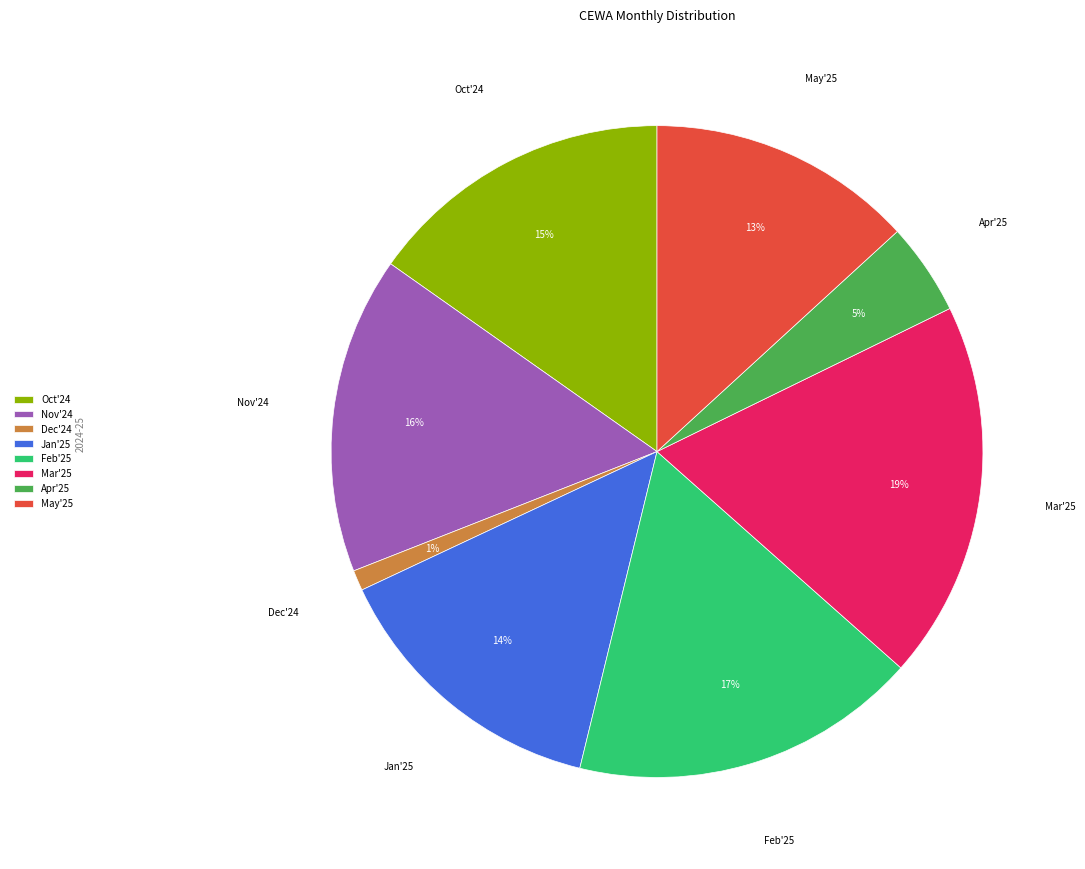

True or false: May'25 accounts for 21% of the total.

False